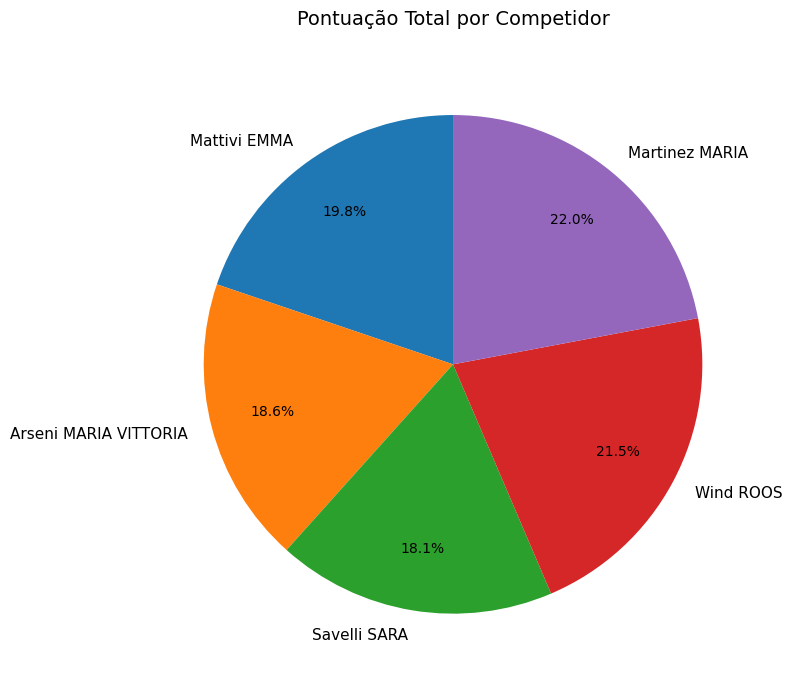

Does any single category account for the majority?

No